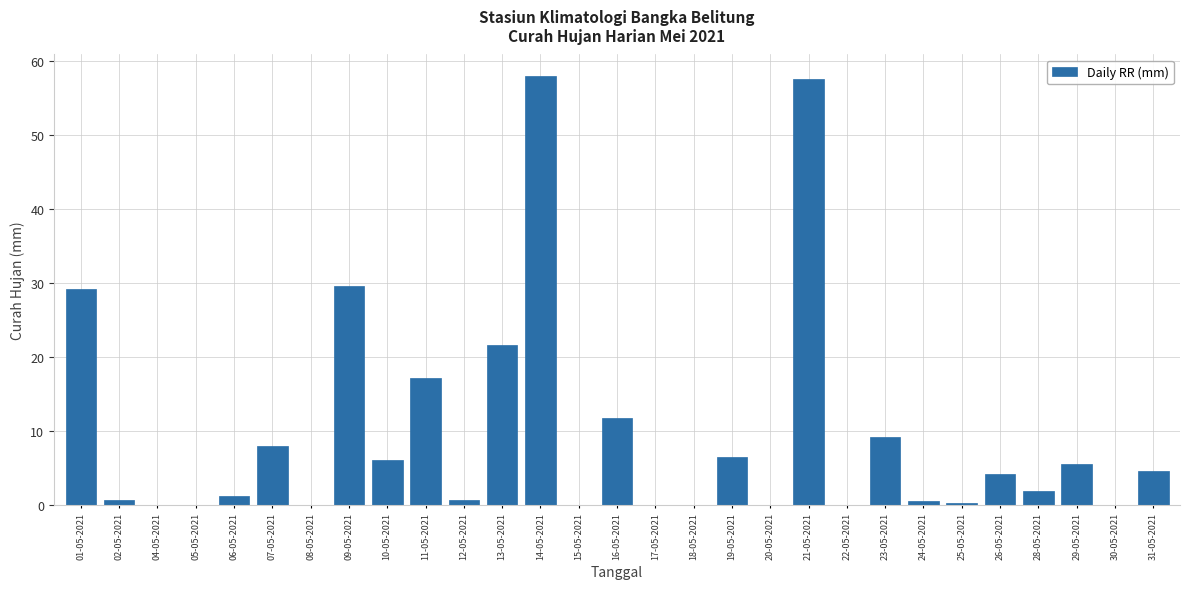

Are the bars horizontal?

No